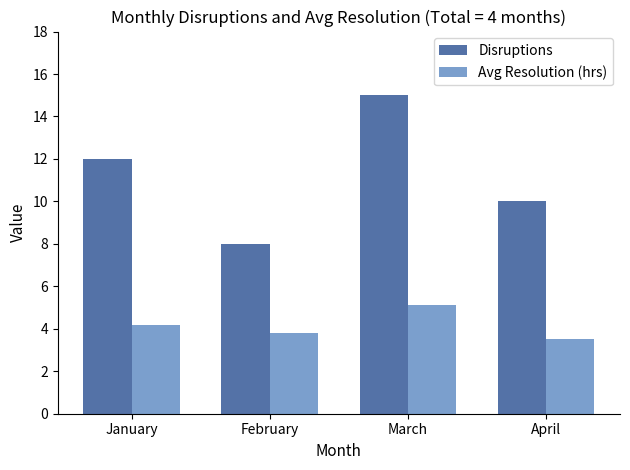

What is the sum of all Avg Resolution (hrs) values?

16.6